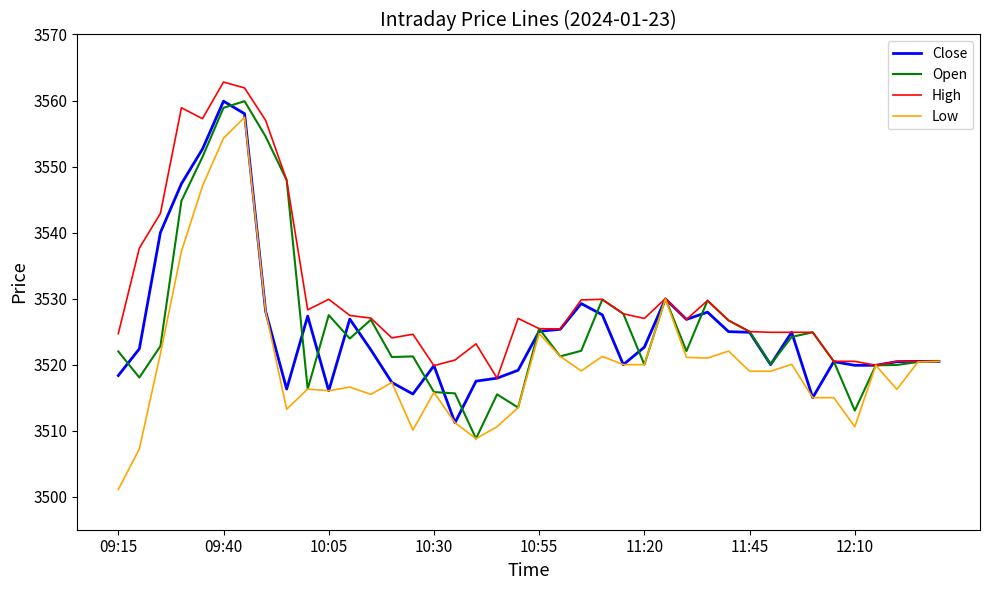

Which series has the largest range (max minus min)?

Low